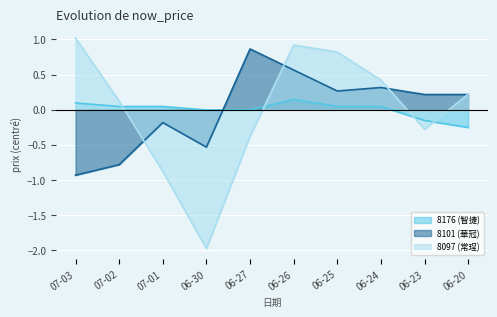

What are all the series names shown in the legend?

8176 (智捷), 8101 (華冠), 8097 (常珵)